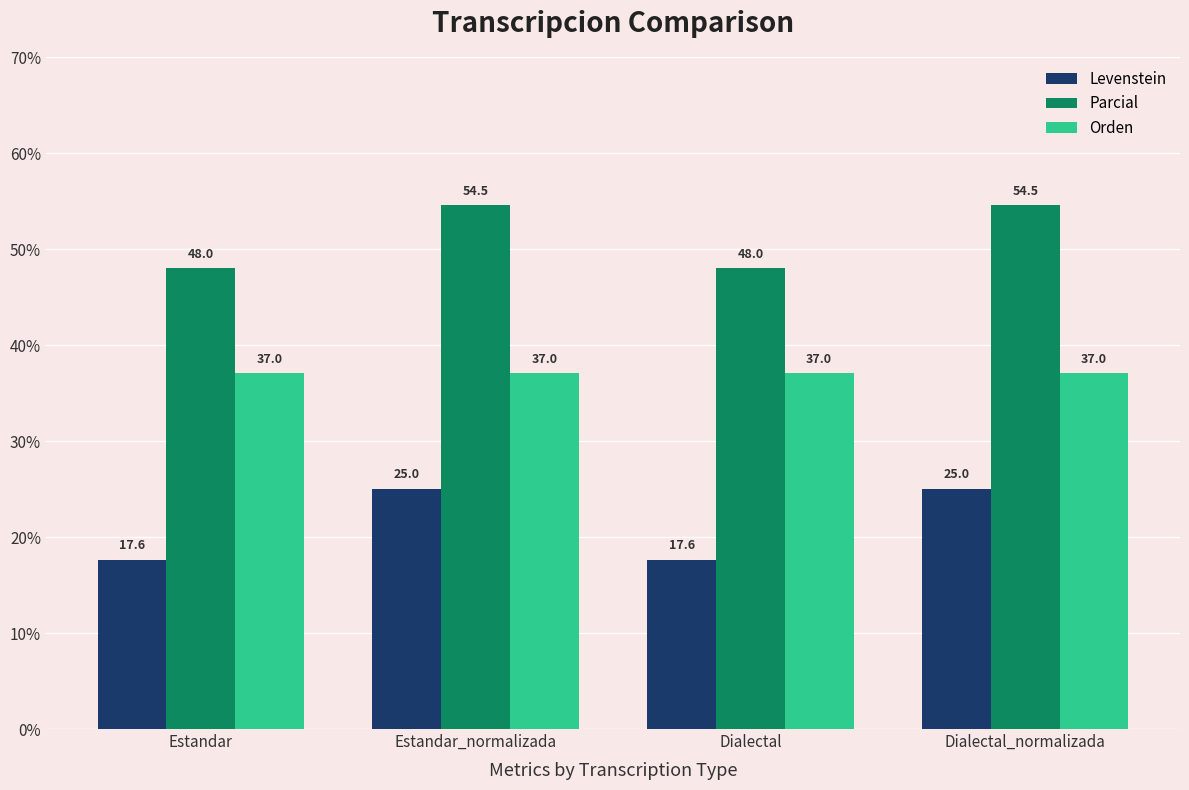

What is the difference between the second highest and minimum values in the Parcial series?

6.5